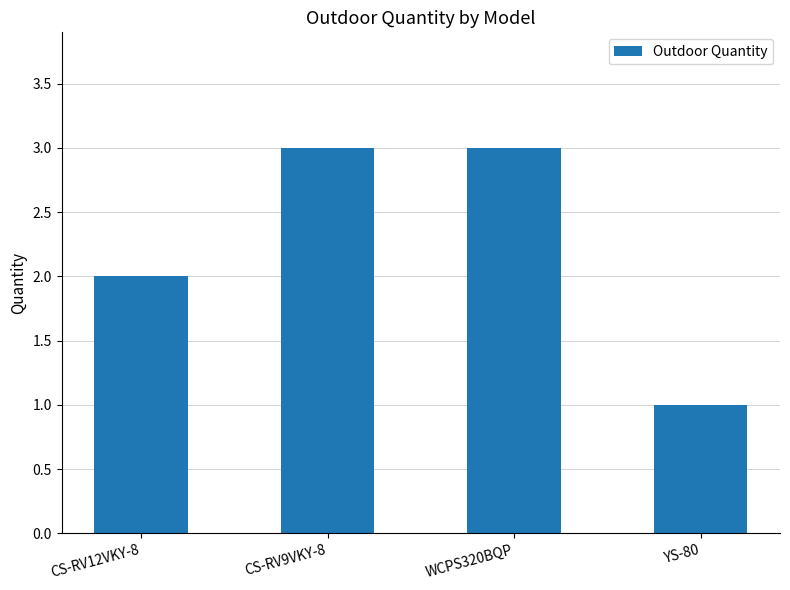

Reading left to right, list all the values displayed in this chart.

2	3	3	1